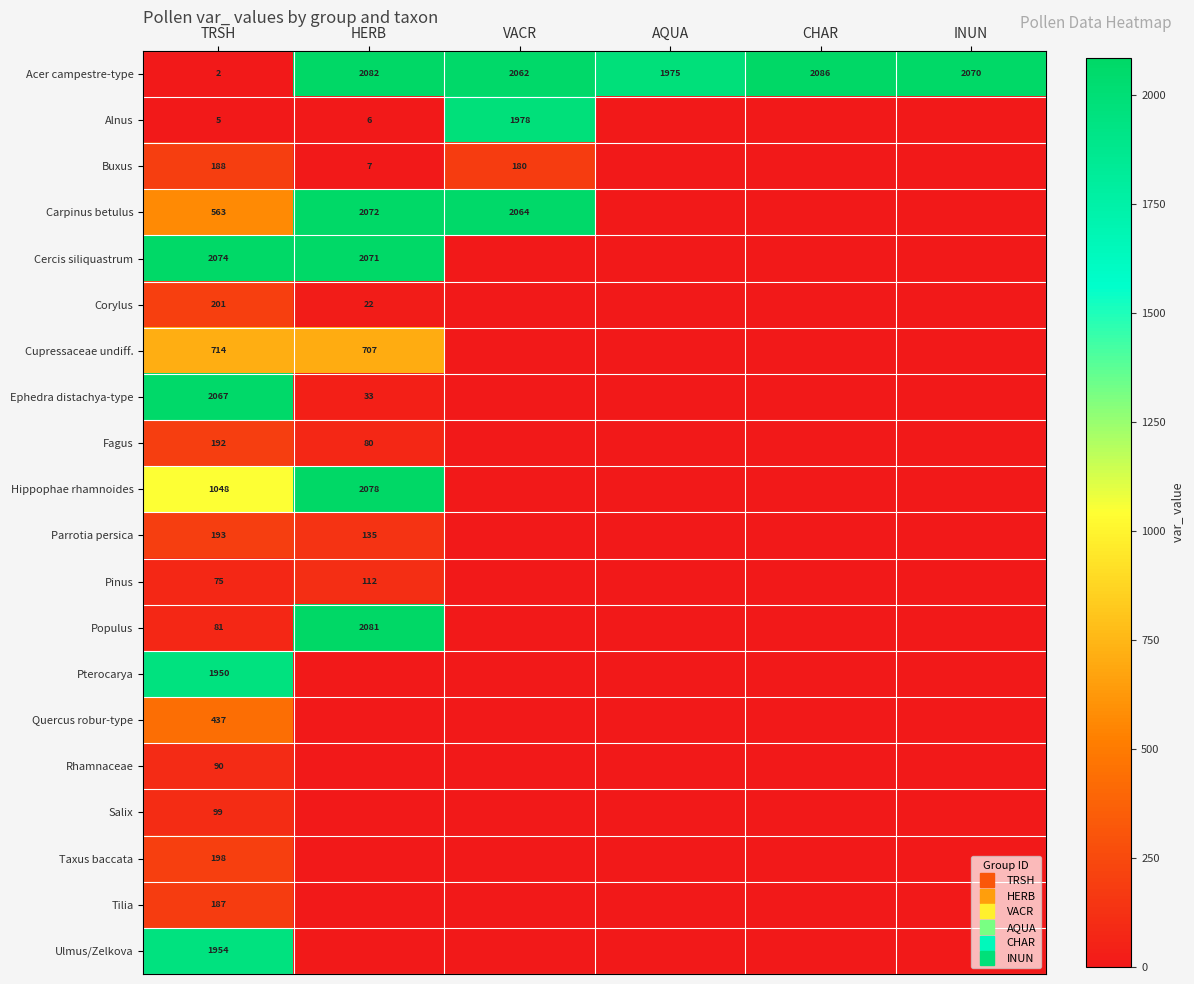

What is the sum of all Rhamnaceae values?

90